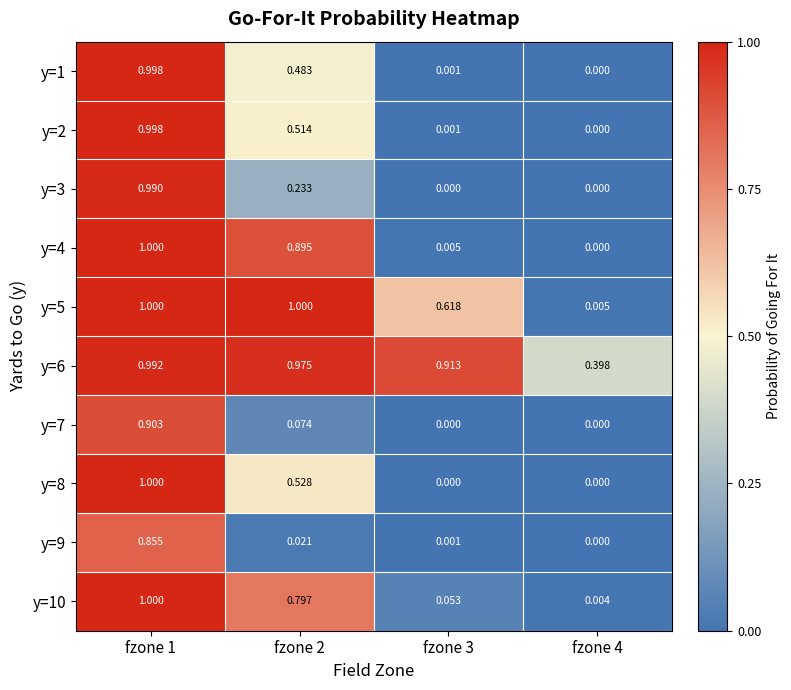

Which series has the largest total across all categories?

y=6